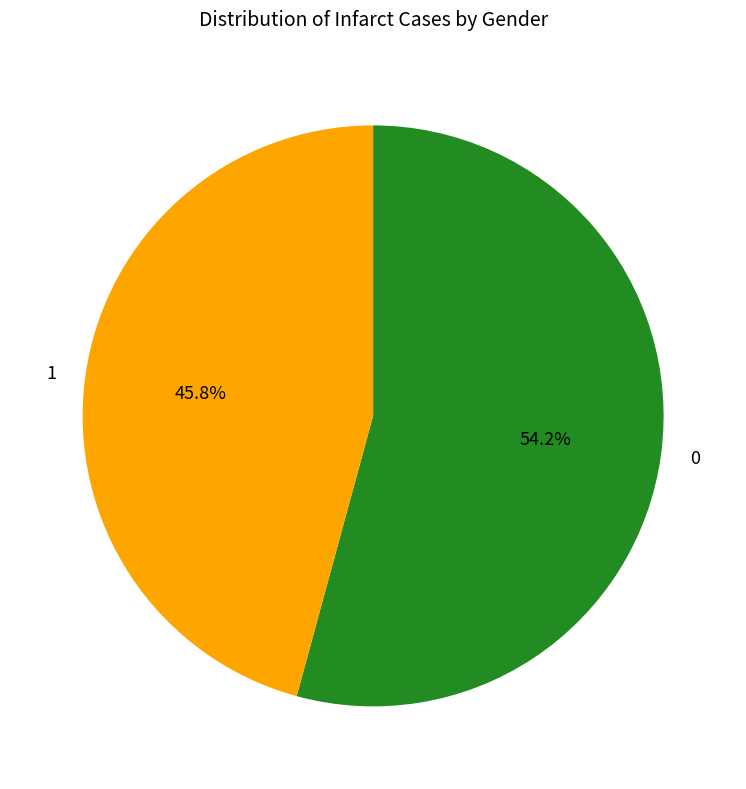

Rank the categories by value from lowest to highest.

1, 0